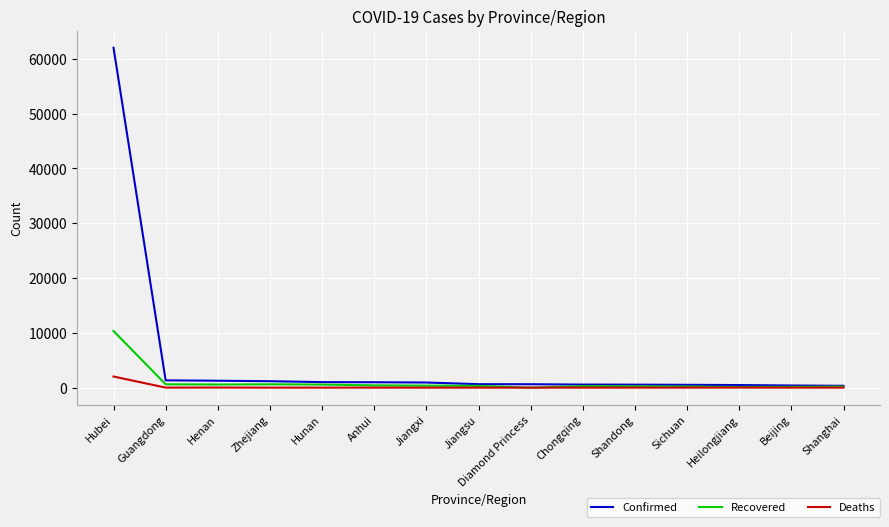

The value of Recovered at Hubei is 5625. True or false?

False